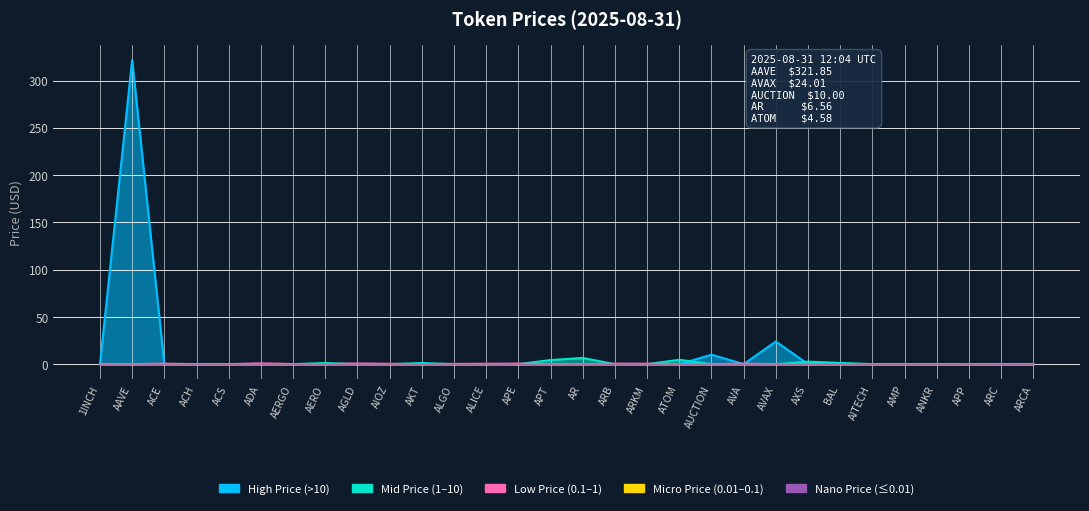

The value at ACS is 0.0. True or false?

True